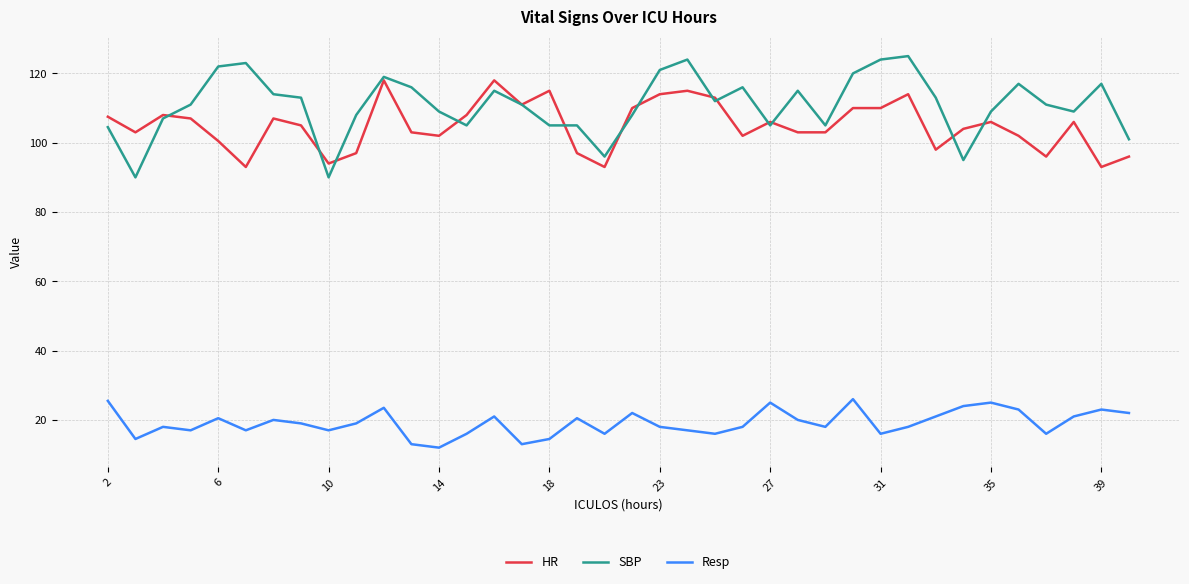

True or false: Resp and SBP cross at least once.

False